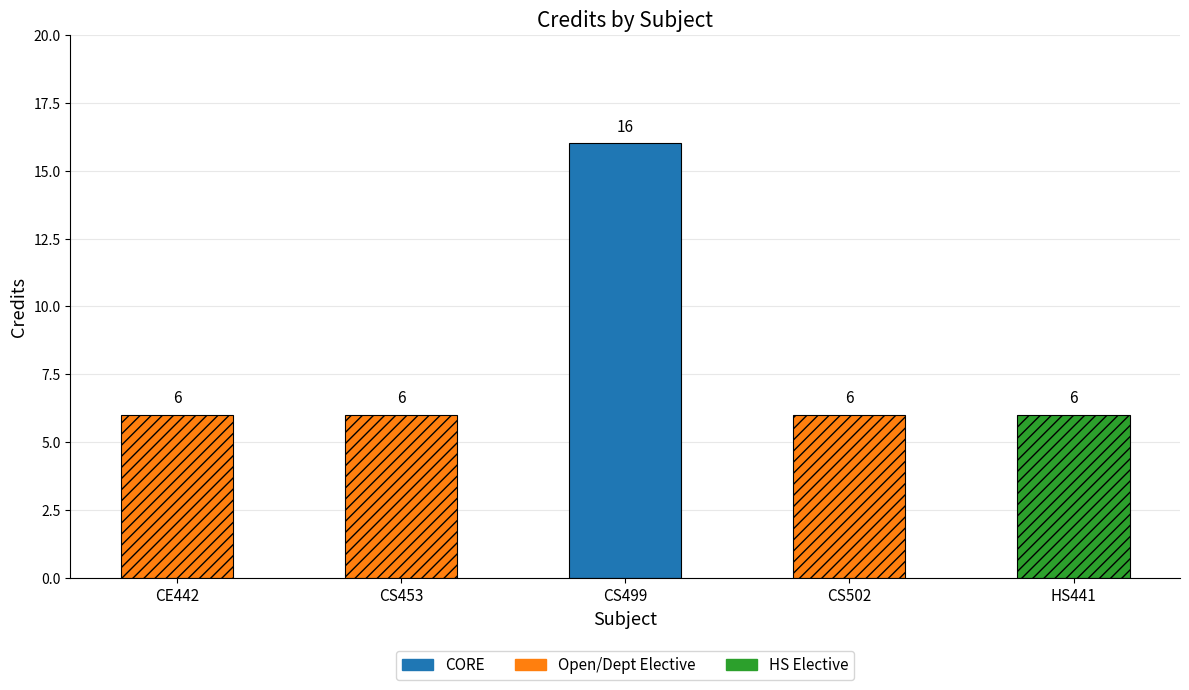

What is the sum of the values at HS441 and CE442?

12